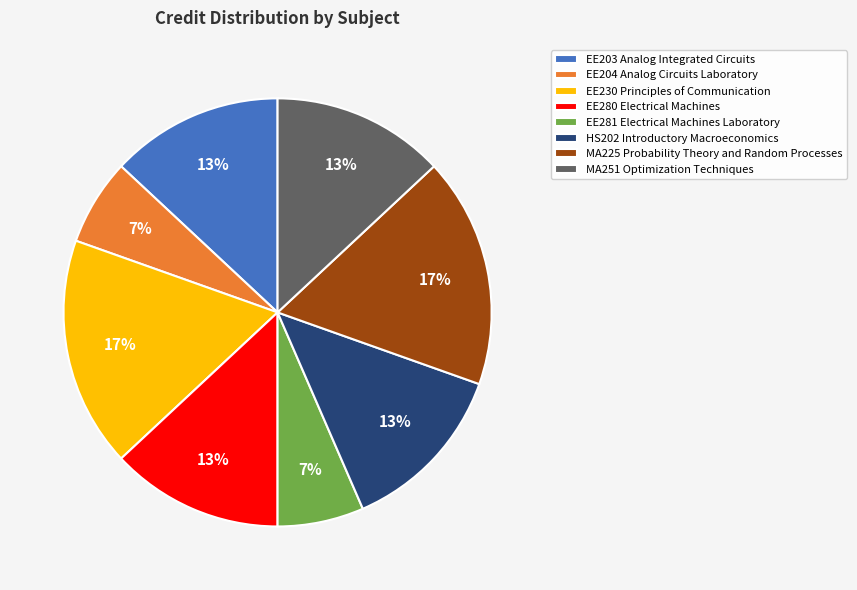

The EE281 Electrical Machines Laboratory slice represents 7% of the pie. True or false?

True